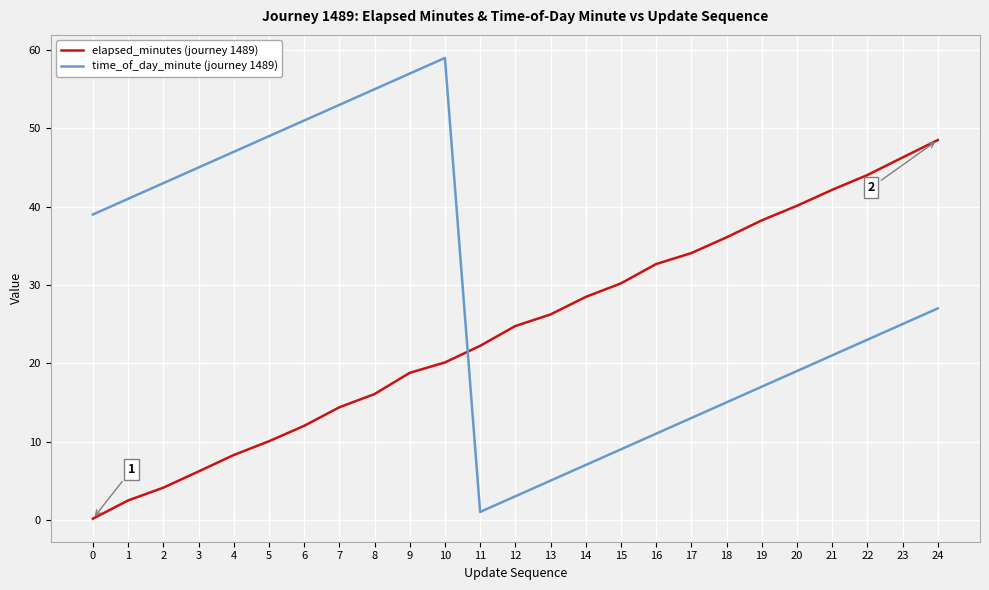

Which series ends up on top after the final intersection of elapsed_minutes (journey 1489) and time_of_day_minute (journey 1489)?

elapsed_minutes (journey 1489)